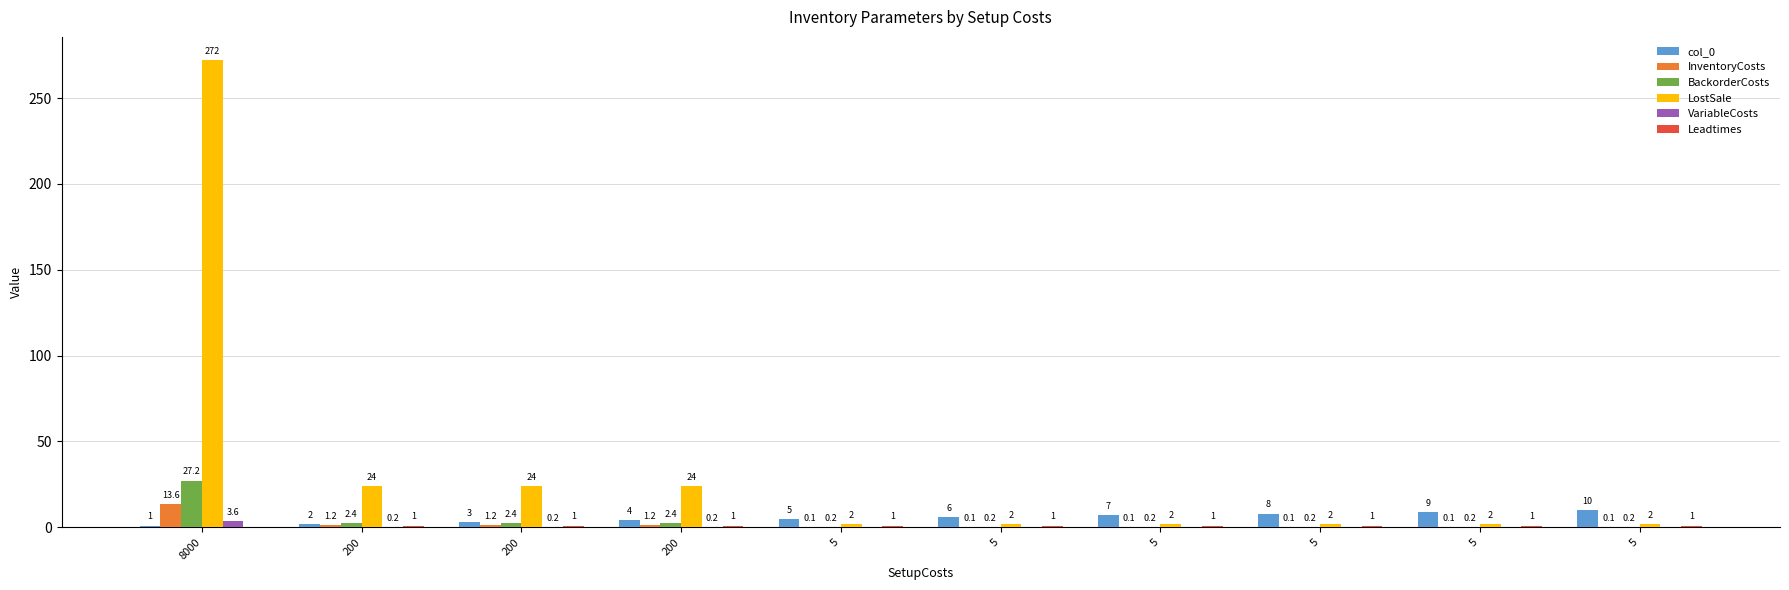

At how many categories does at least one series exceed 81?

1